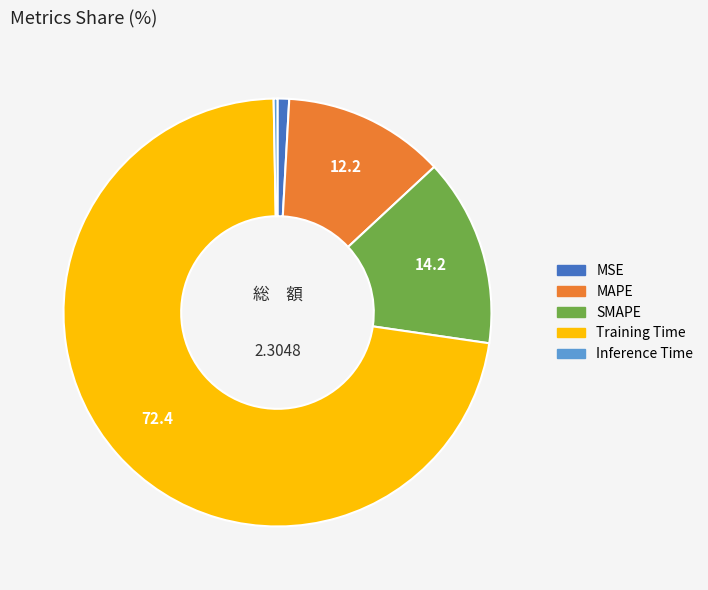

Is the sum of Training Time and MAPE greater than half?

Yes